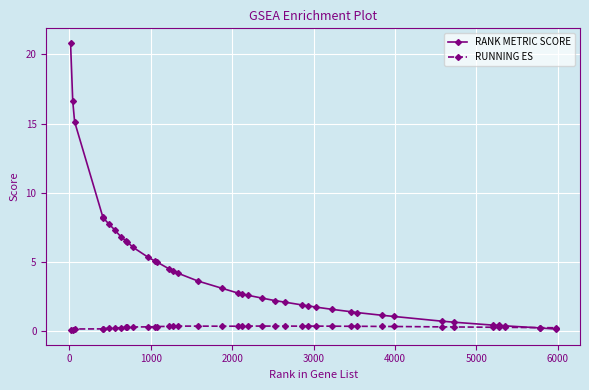

Which series has the widest spread of values?

RANK METRIC SCORE